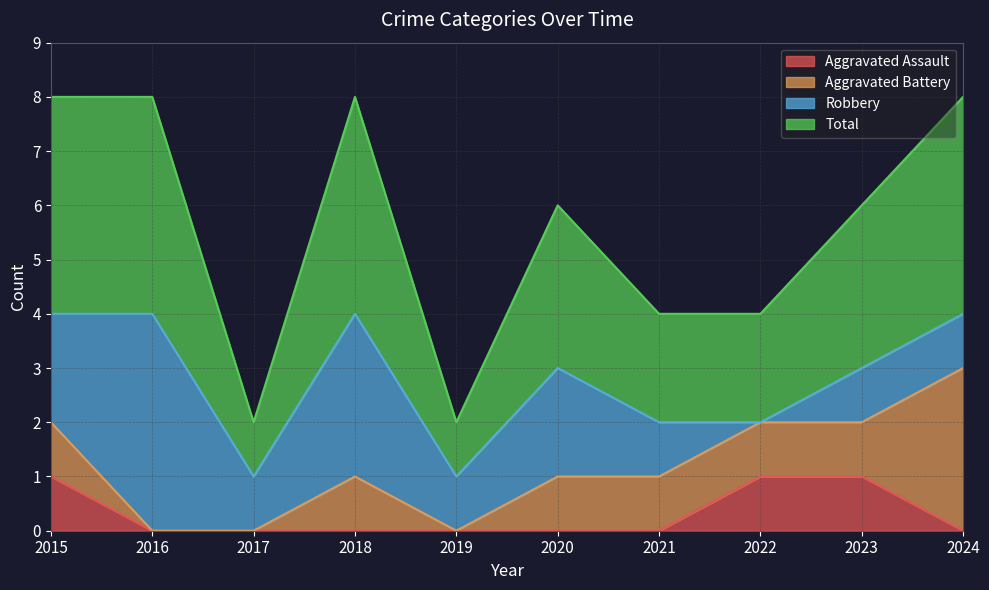

At which label does Aggravated Assault reach its peak?

2015